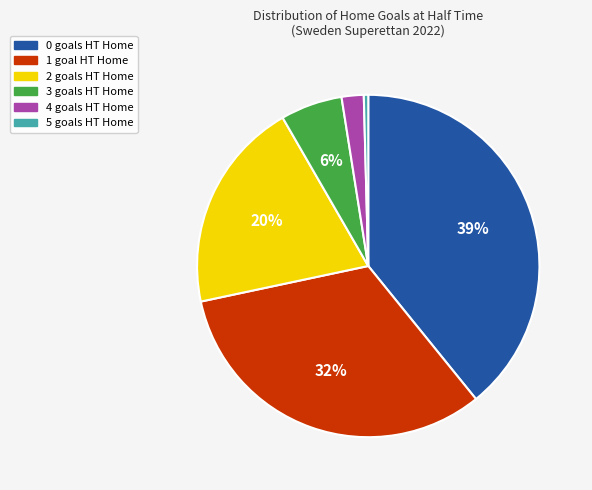

To the nearest percent, what is the combined percentage of 1 and 3?

38%